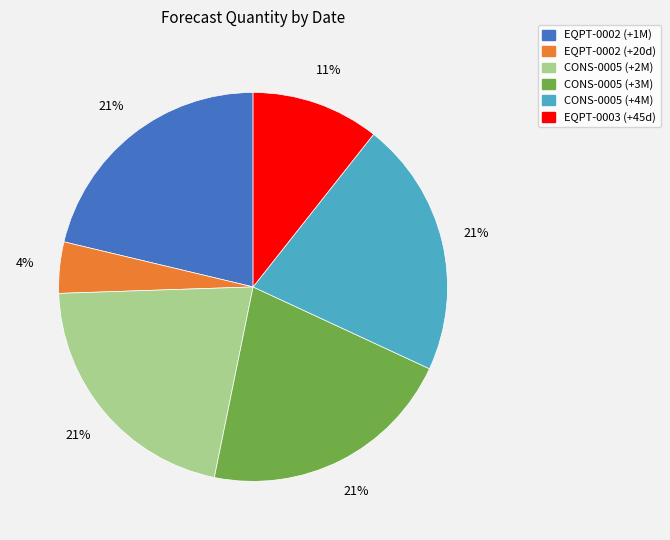

To the nearest percent, what is the difference between the largest and smallest slice percentages?

17%